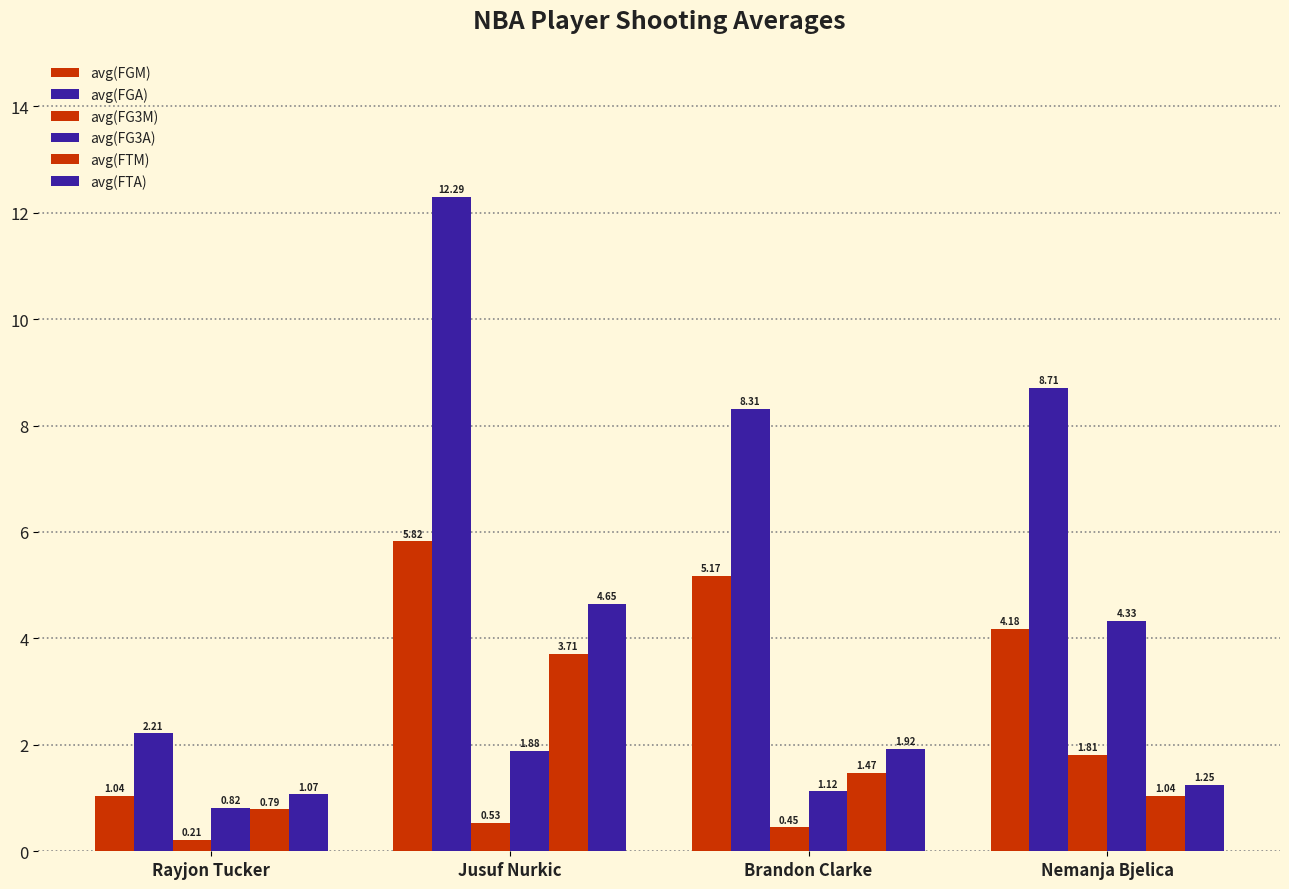

Which series has the largest total across all categories?

avg(FGA)